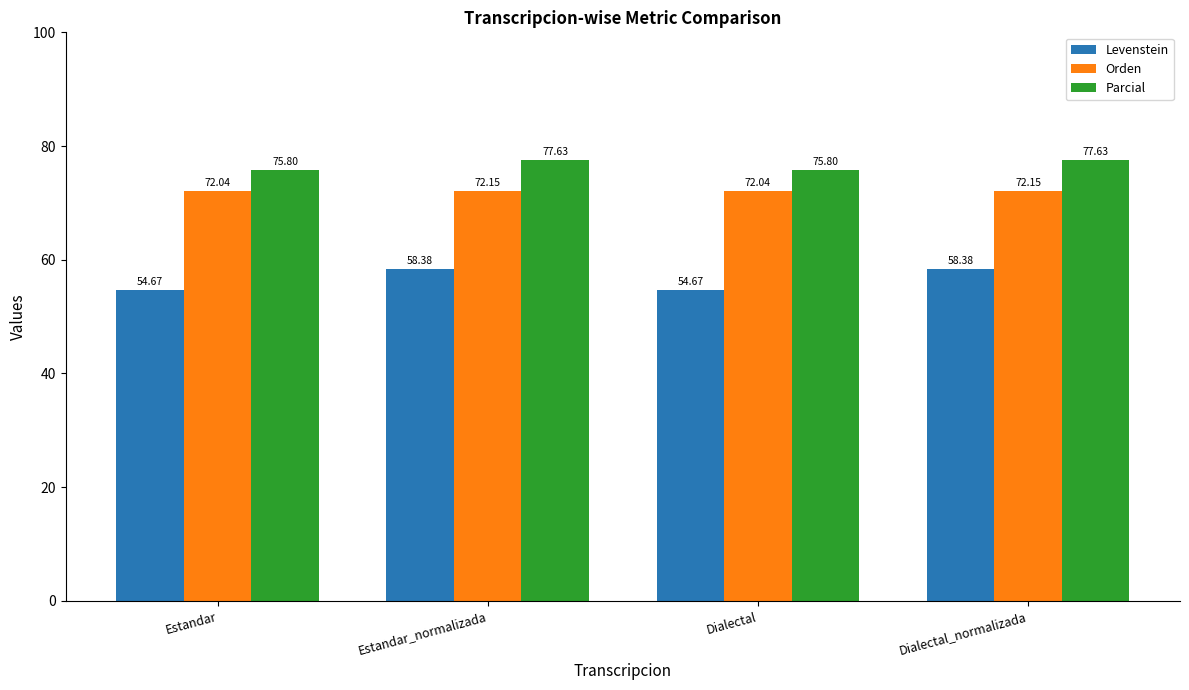

What is the average value of the Orden series?

72.1